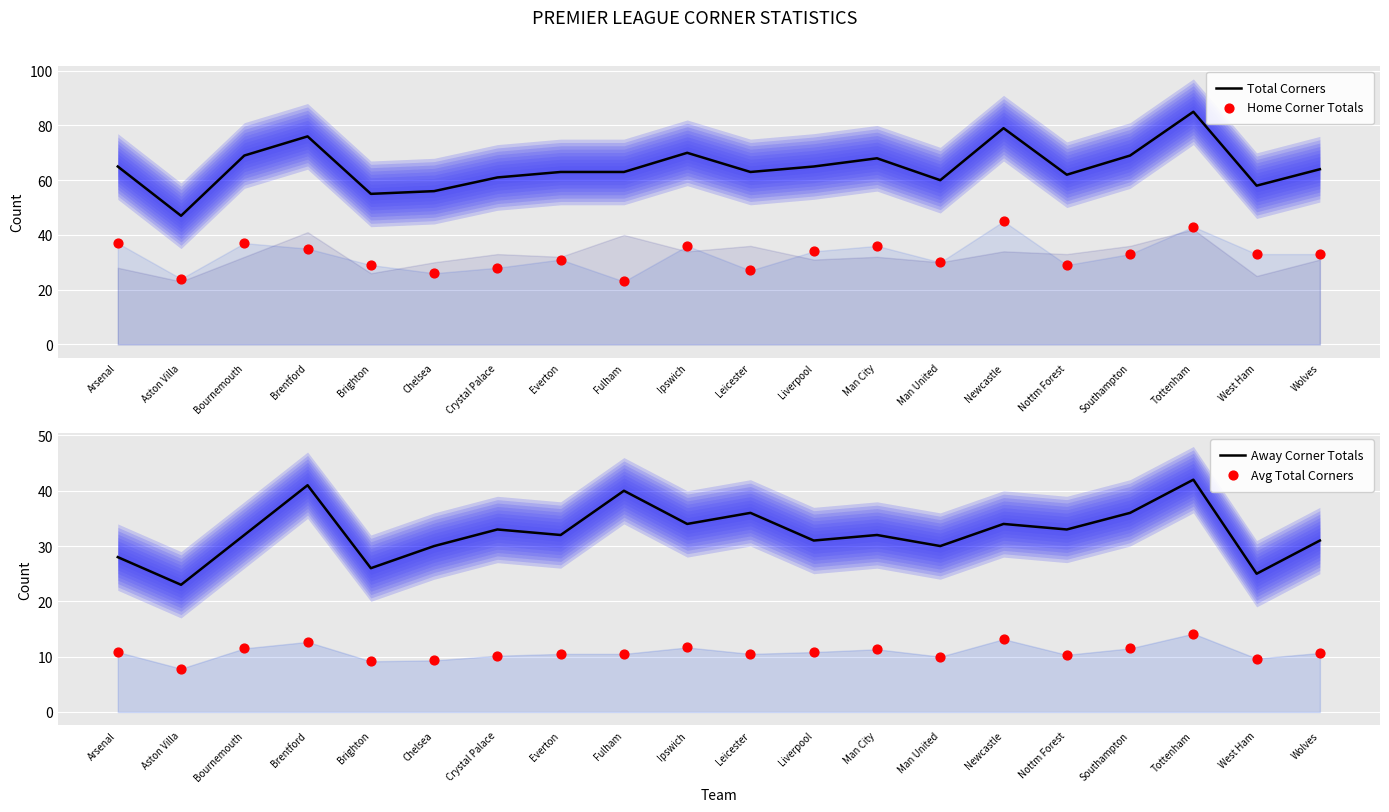

Which series contains the highest Y value?

Total Corners